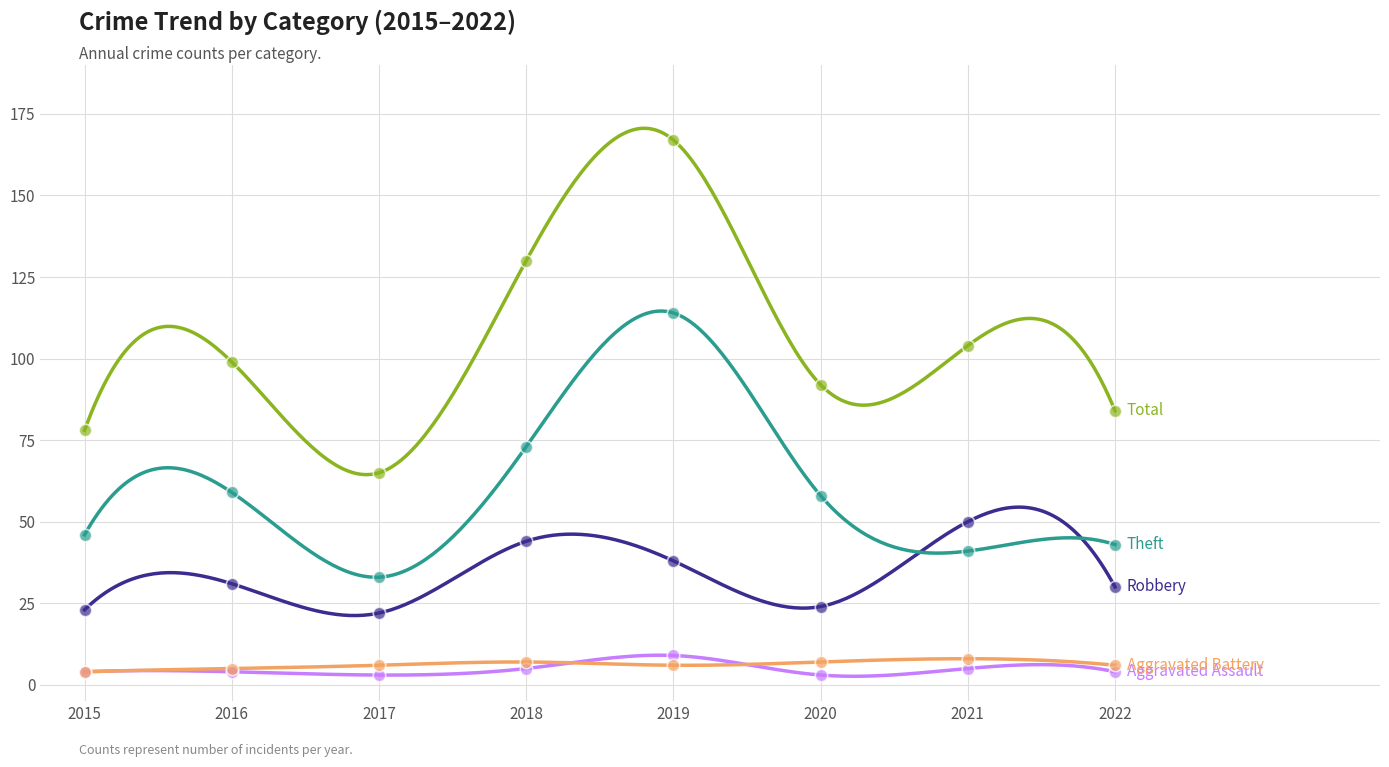

What are all the series names shown in the legend?

Robbery, Theft, Total, Aggravated Assault, Aggravated Battery